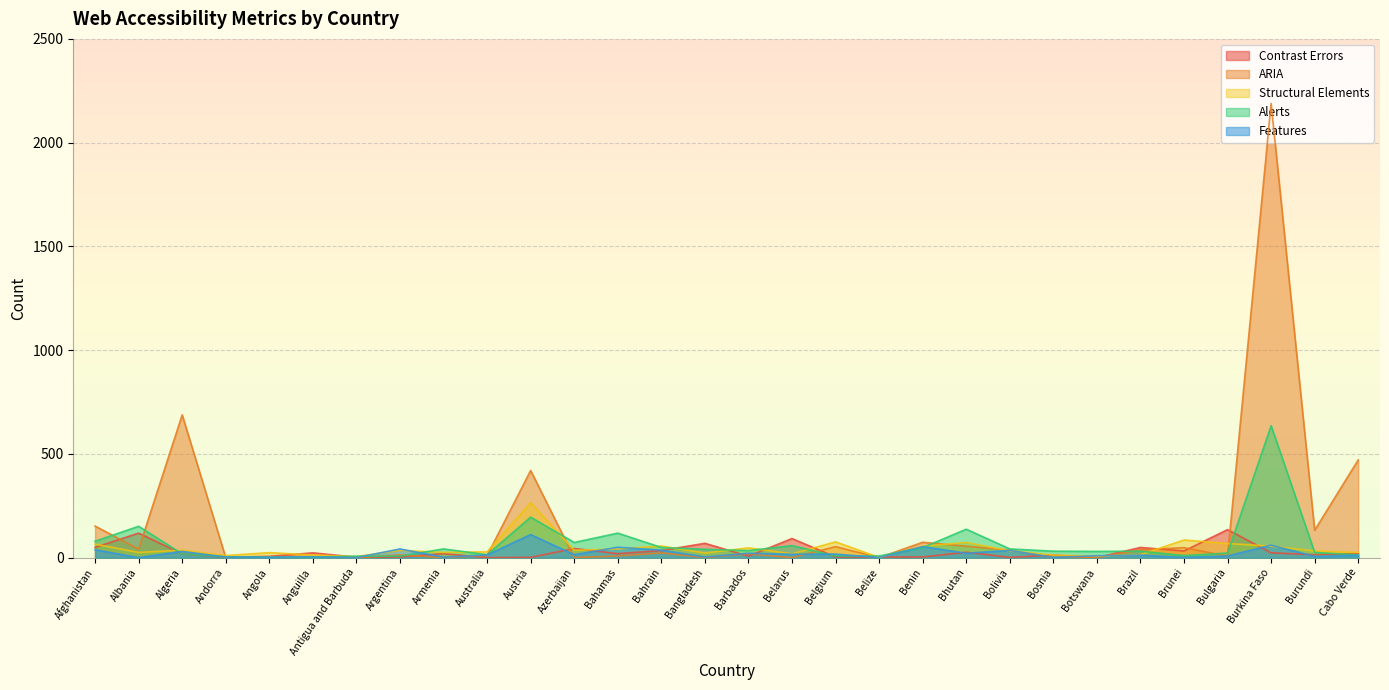

At which category is the sum across all series the highest?

Burkina Faso